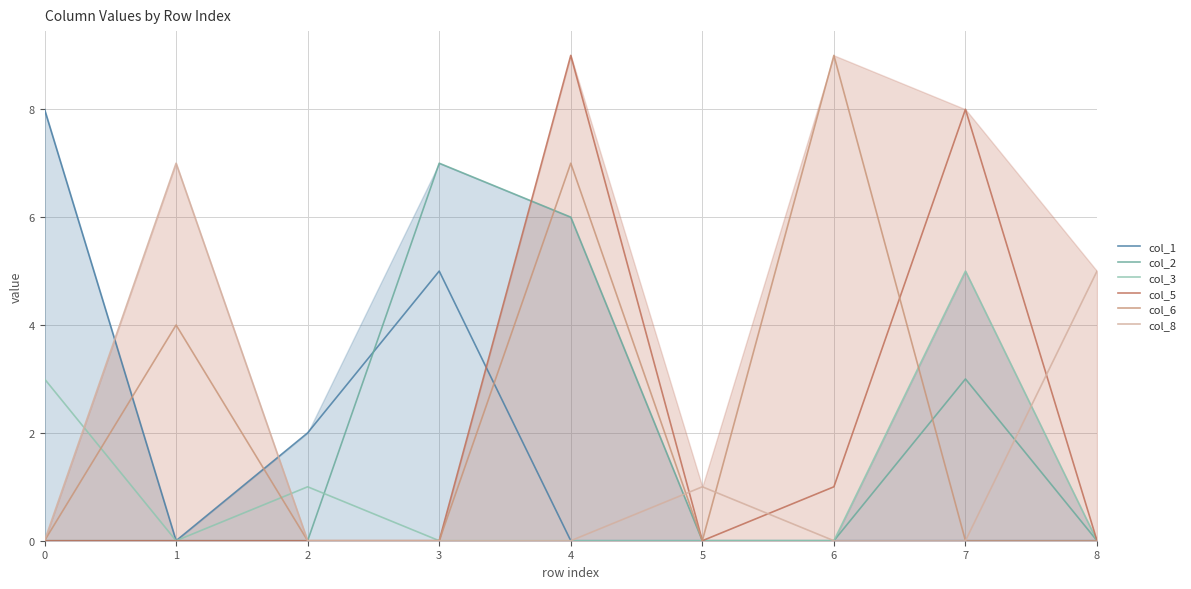

What is the difference between the col_3 values at 6 and 2?

1